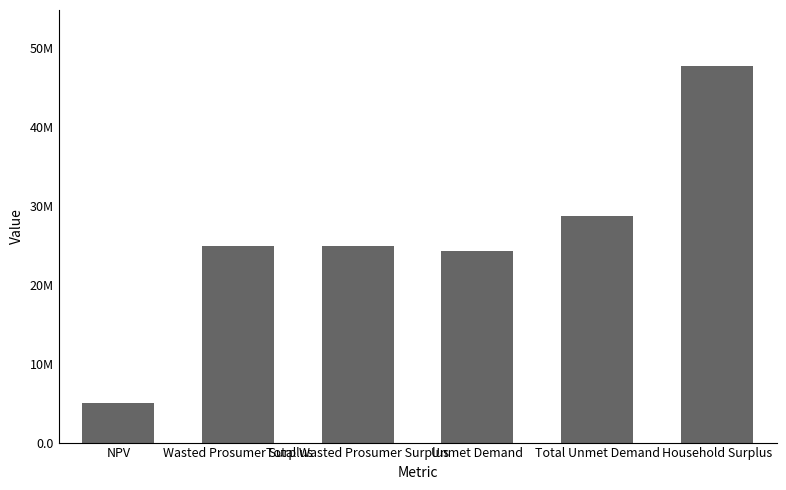

Are the bars horizontal?

No